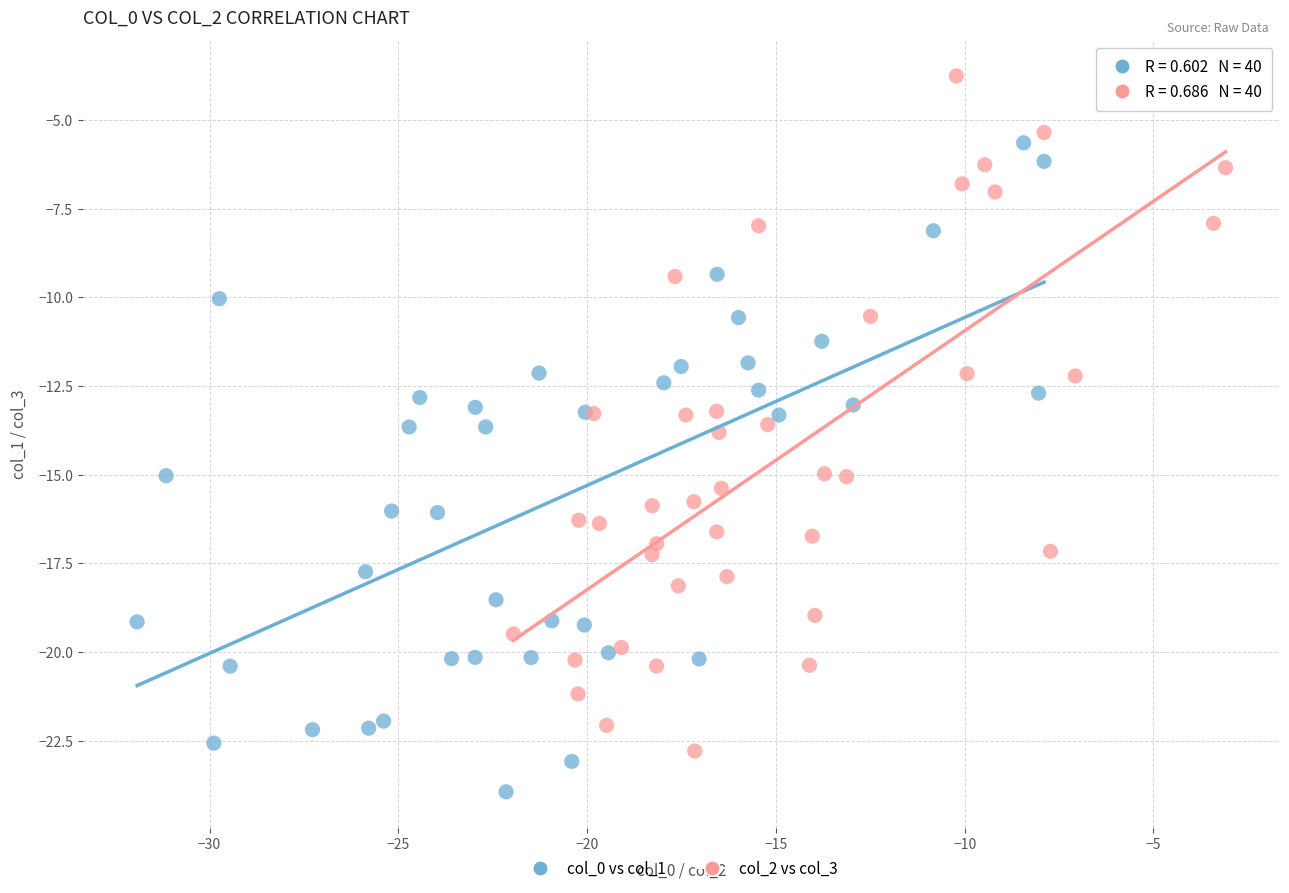

Which series contains the lowest Y value?

col_0 vs col_1